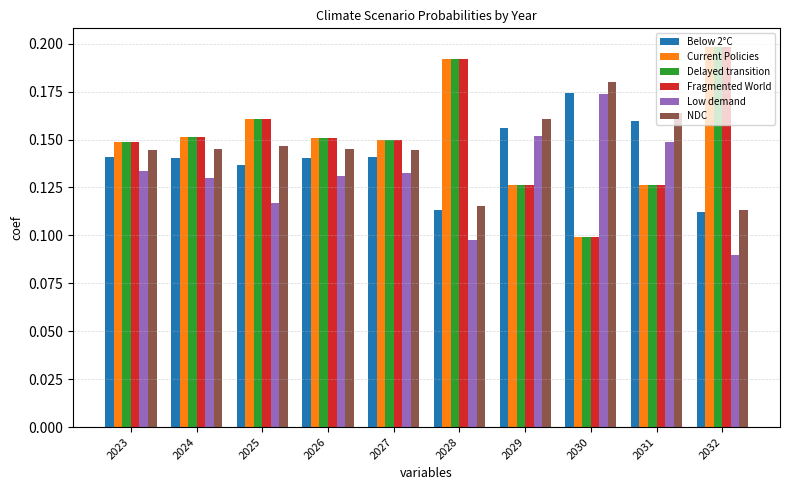

Count the number of data series in this chart.

6